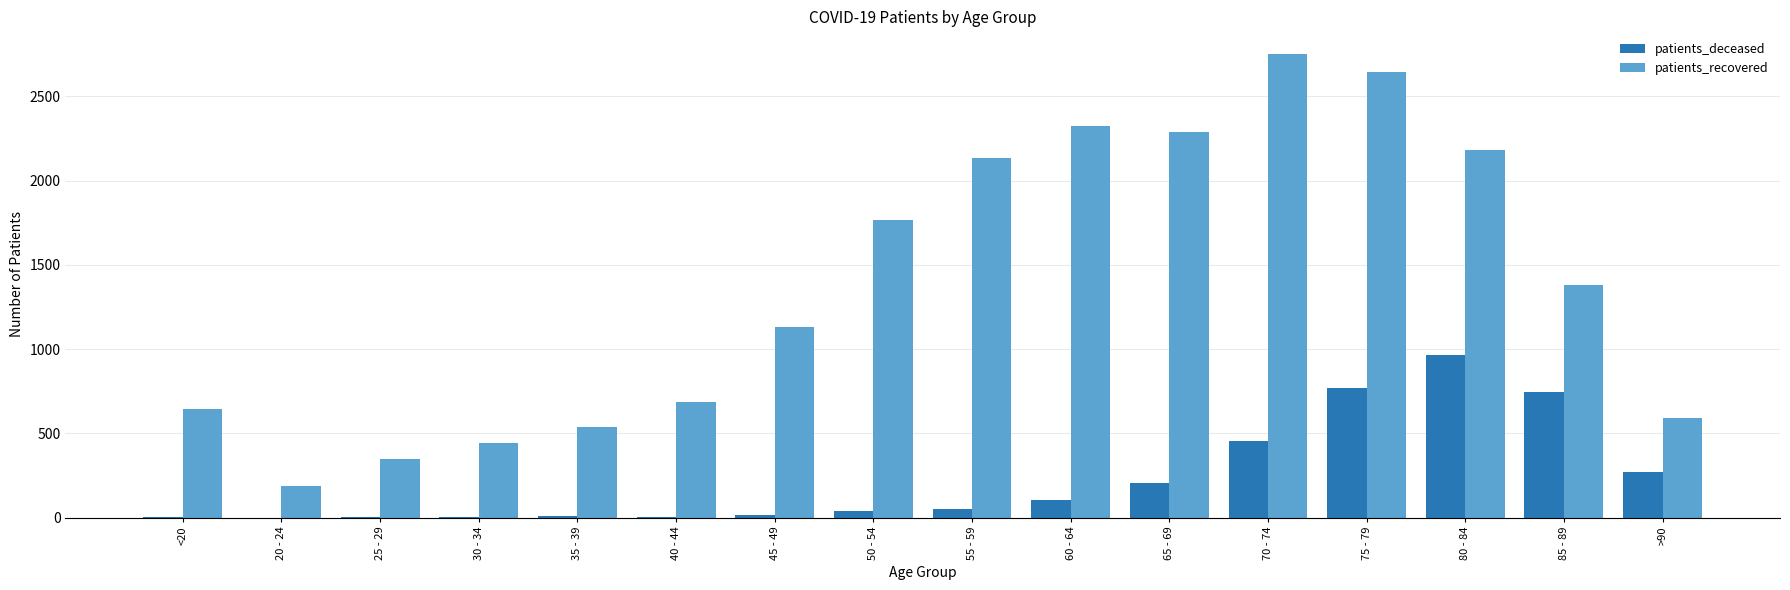

What is the greatest value displayed?

2749